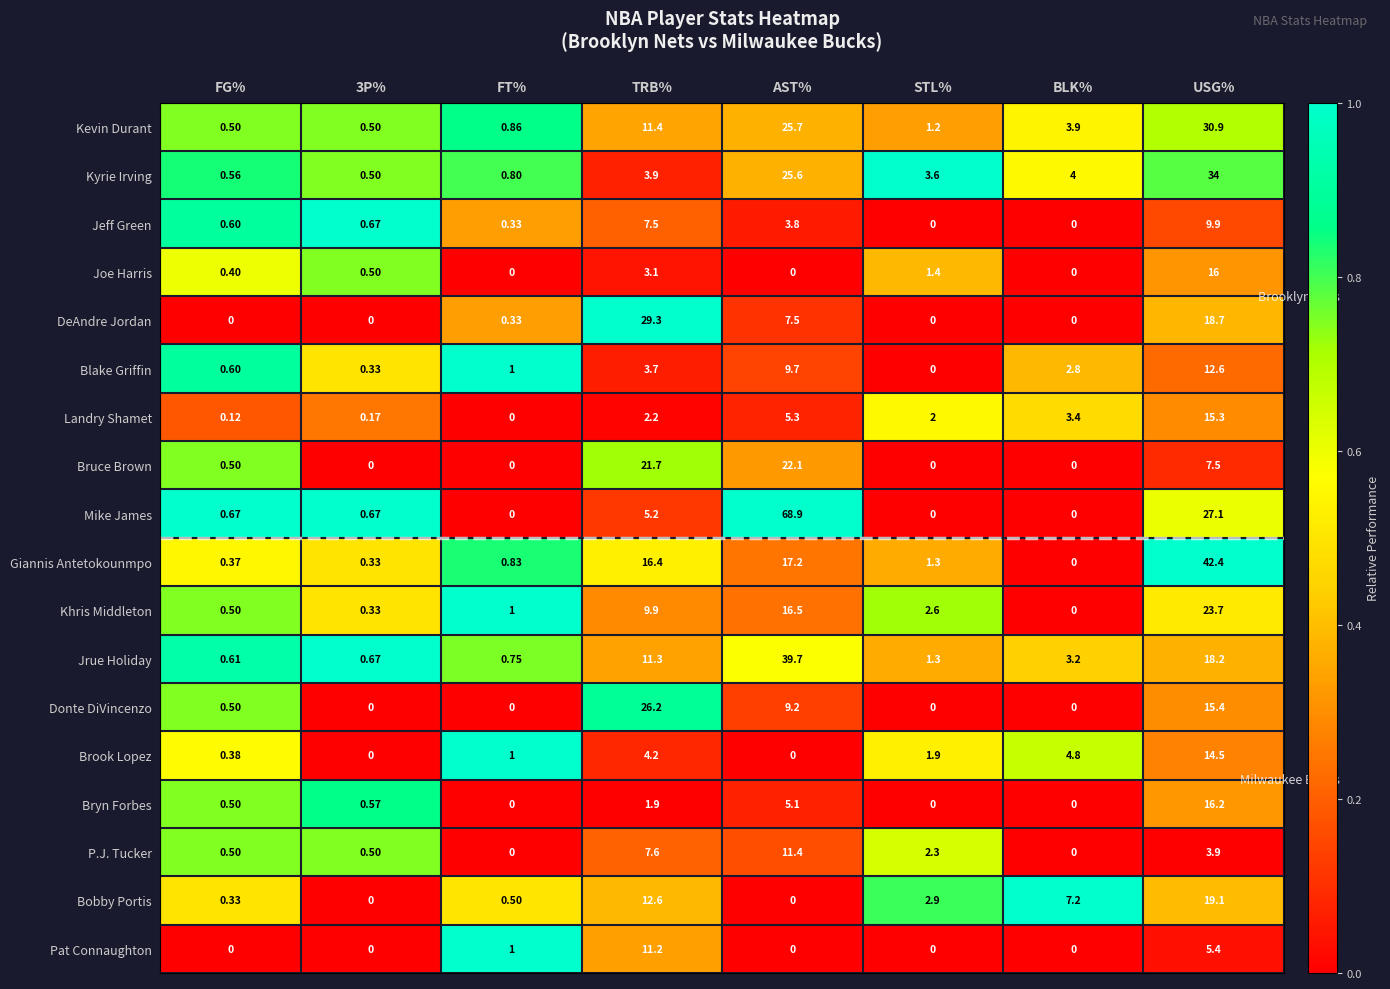

At which category is the sum across all series the highest?

USG%